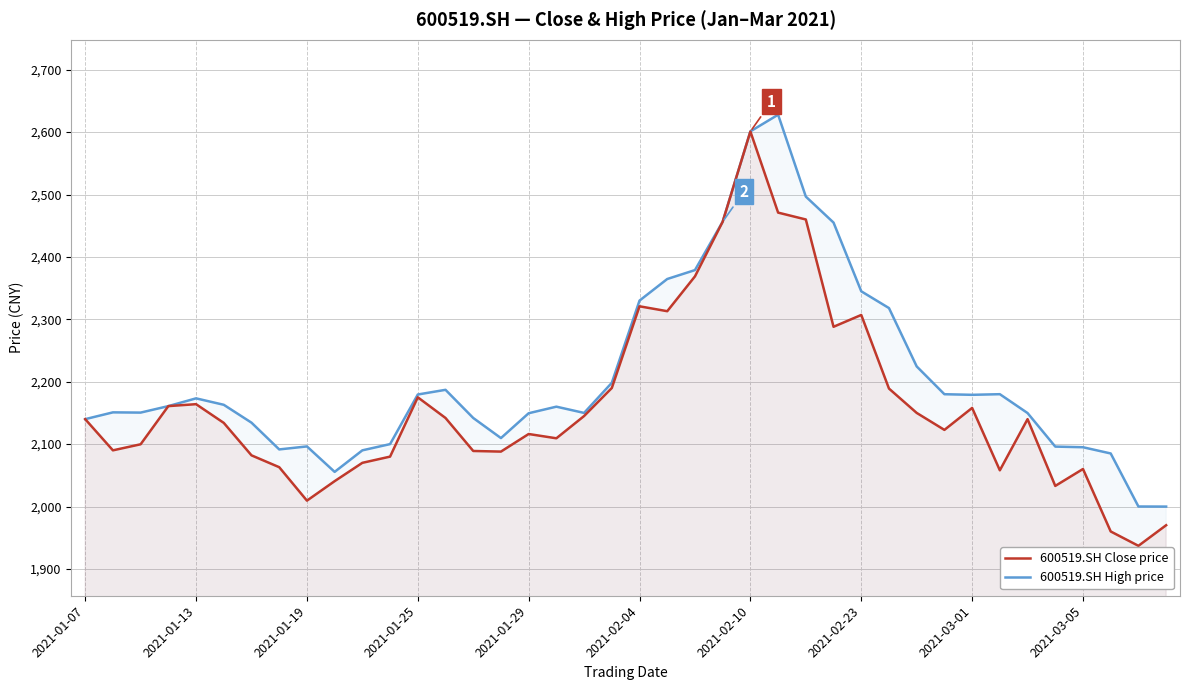

What is the minimum value shown in the chart?

1937.0